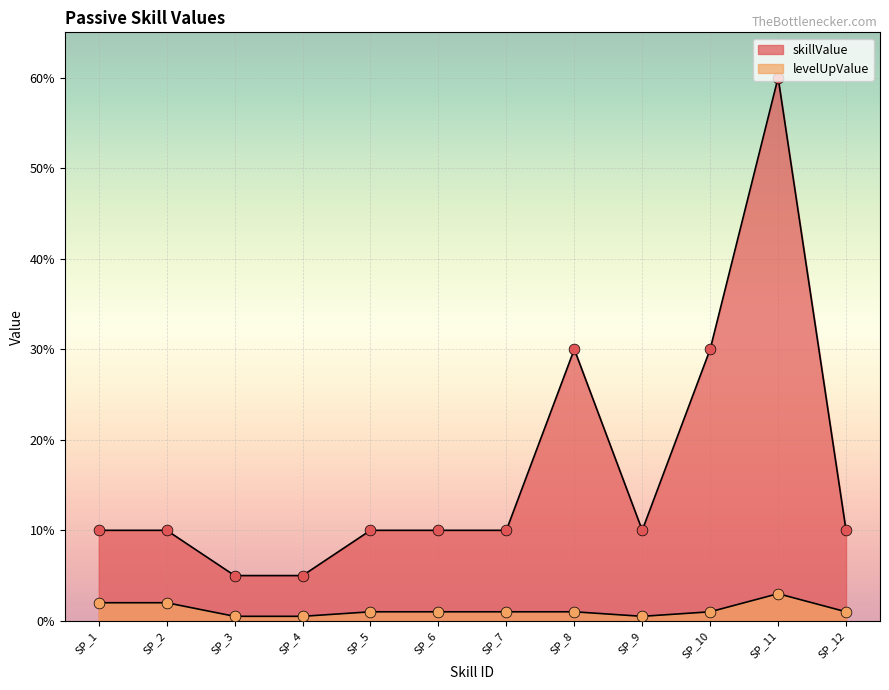

What are all the series names shown in the legend?

skillValue, levelUpValue